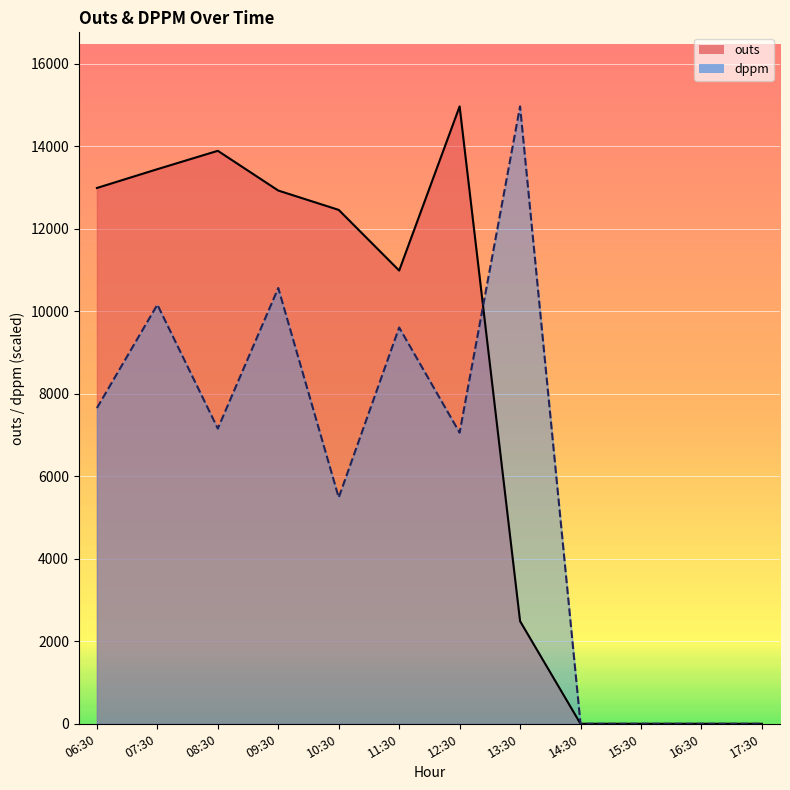

True or false: outs has a value of 22977.9 at 08:30.

False